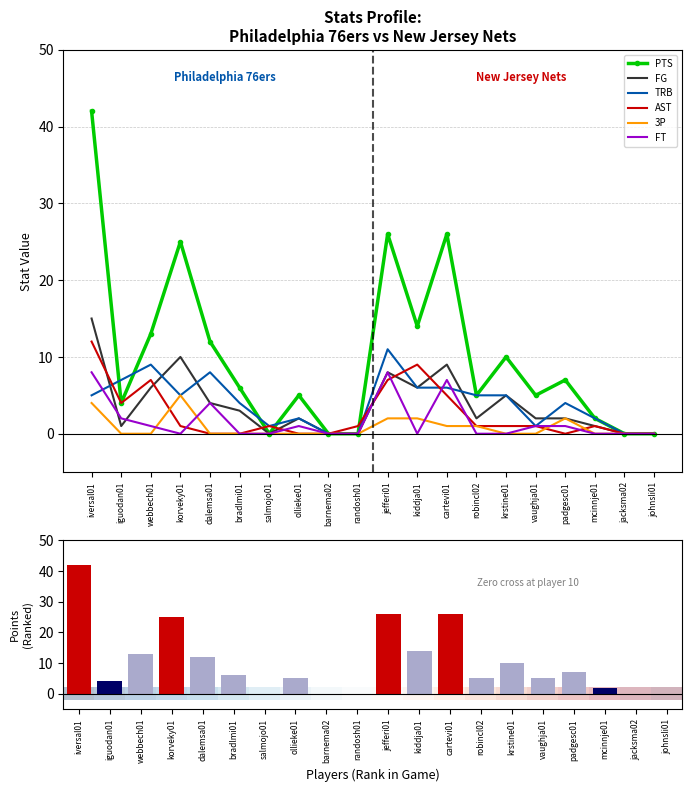

True or false: 3P has a value of 3 at jefferi01.

False